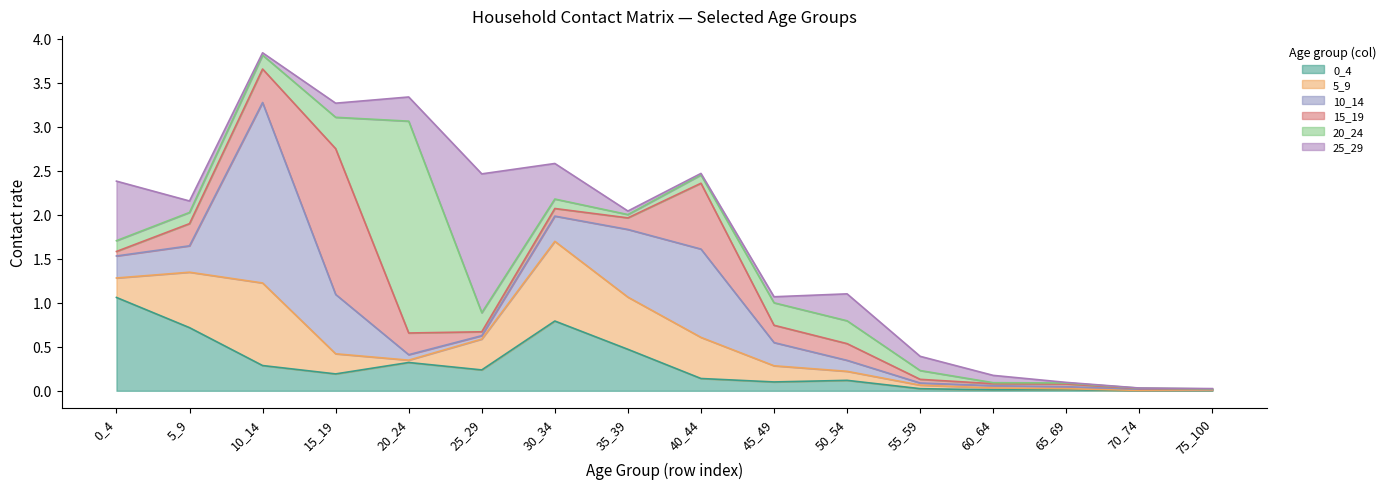

True or false: 10_14 and 0_4 intersect in this chart.

True